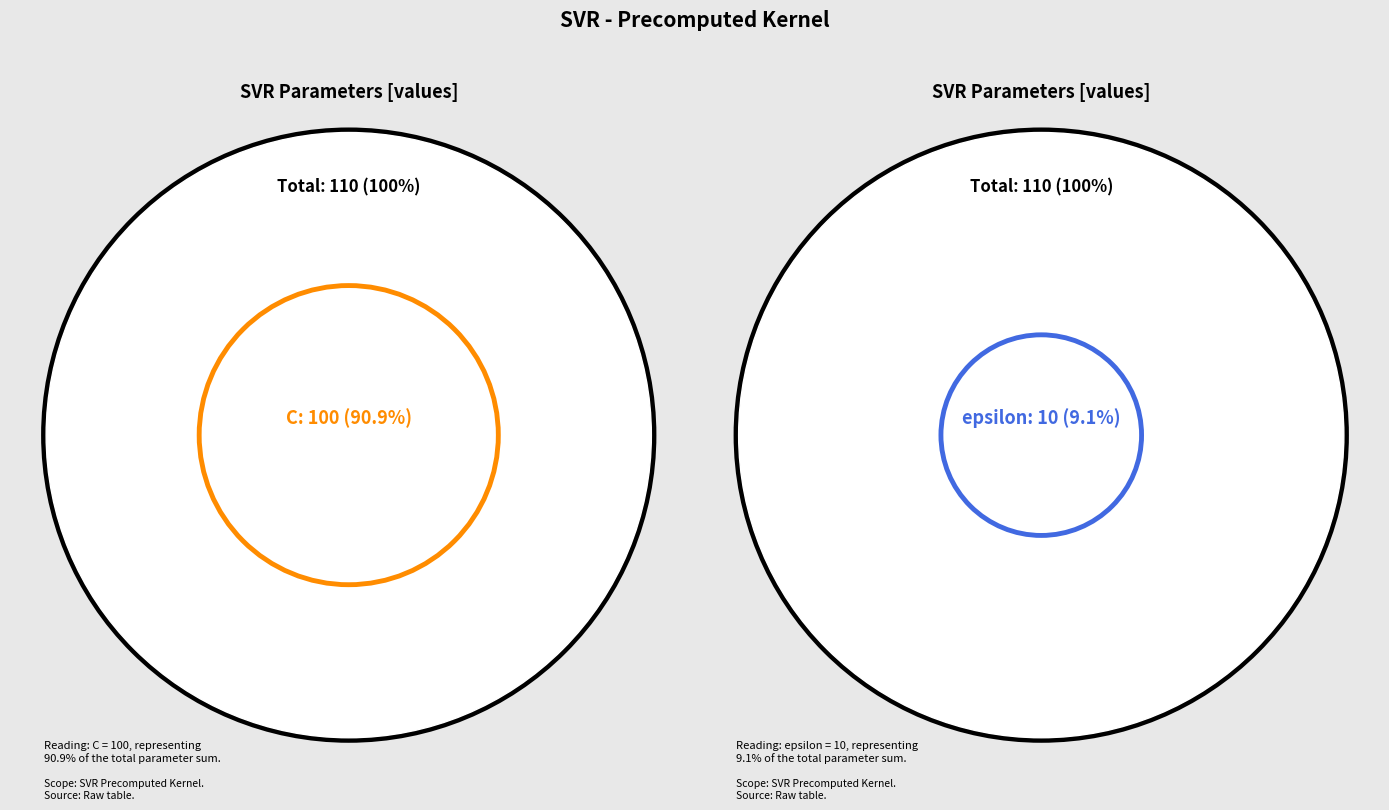

True or false: C accounts for 99% of the total.

False